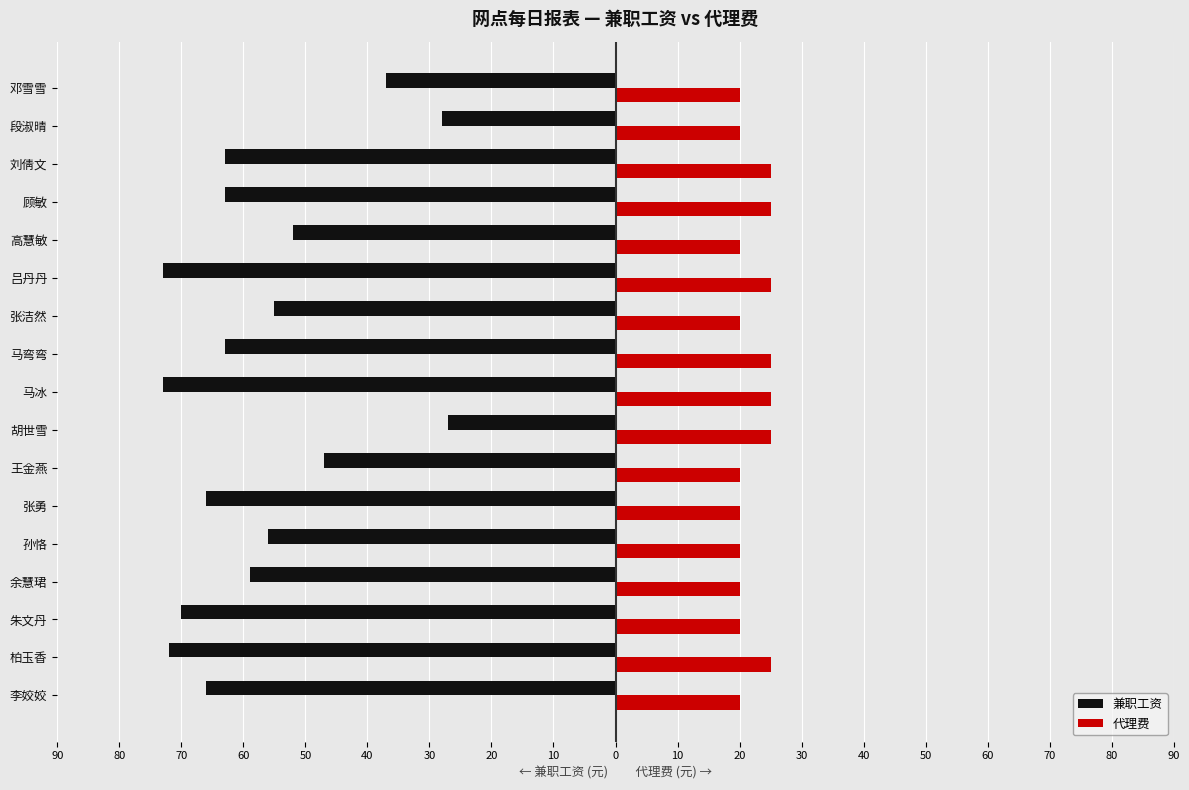

What is the average value of the 兼职工资 series?

-57